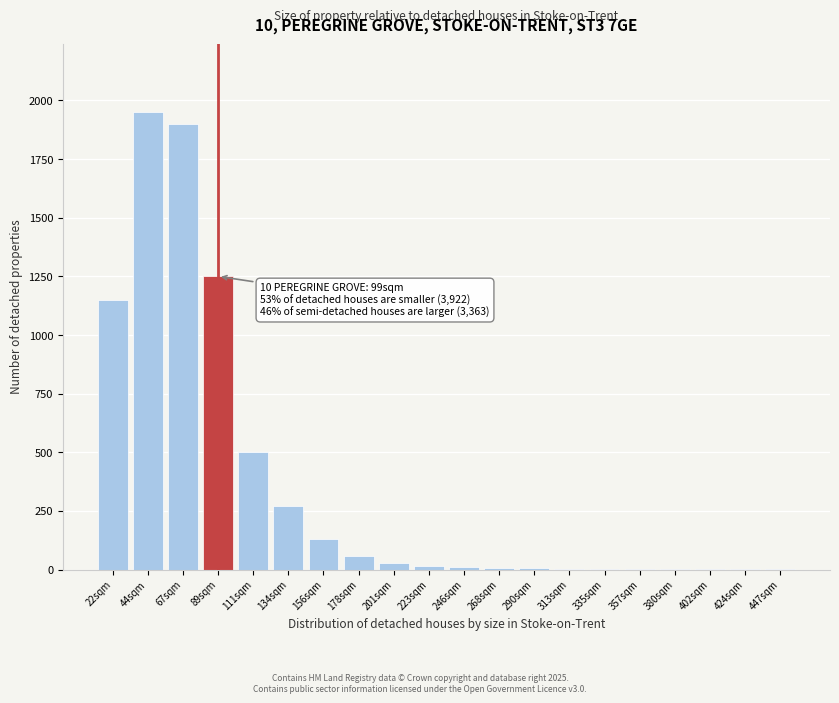

Which category has the highest value across all series?

44sqm